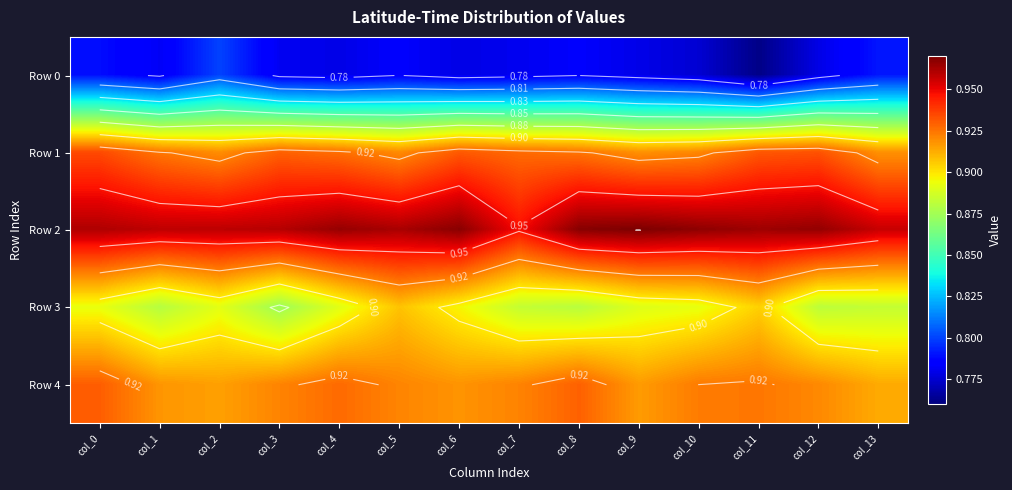

What is the sum of all Row 2 values?

13.5